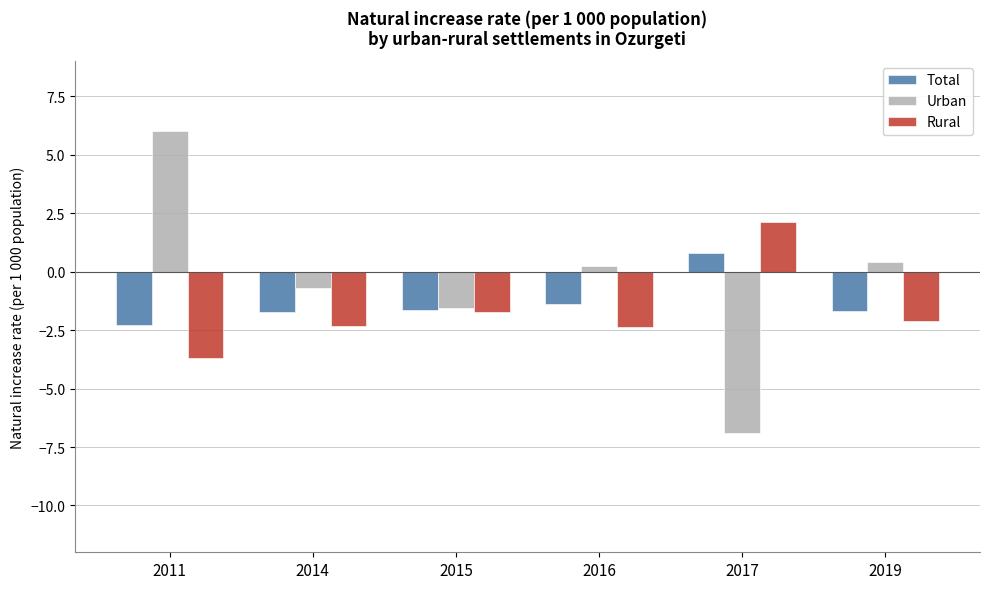

At which label is Total closest to 0?

2017